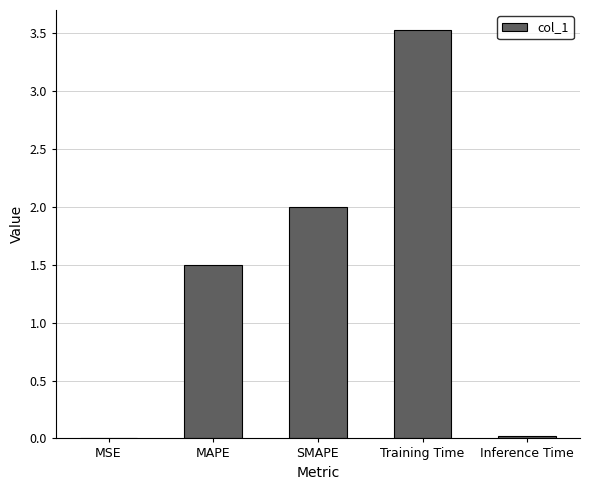

What is the ratio of the value at MAPE to the value at SMAPE?

0.7